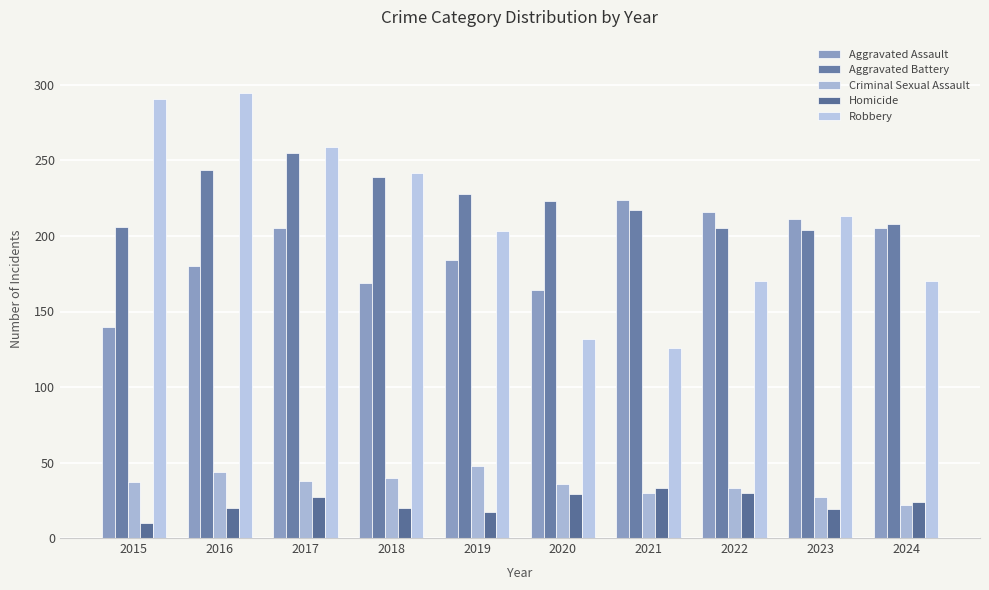

What is the minimum value shown in the chart?

10